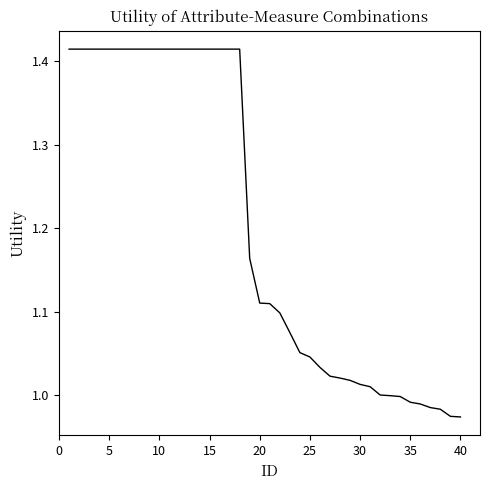

Does the chart have visible grid lines?

No